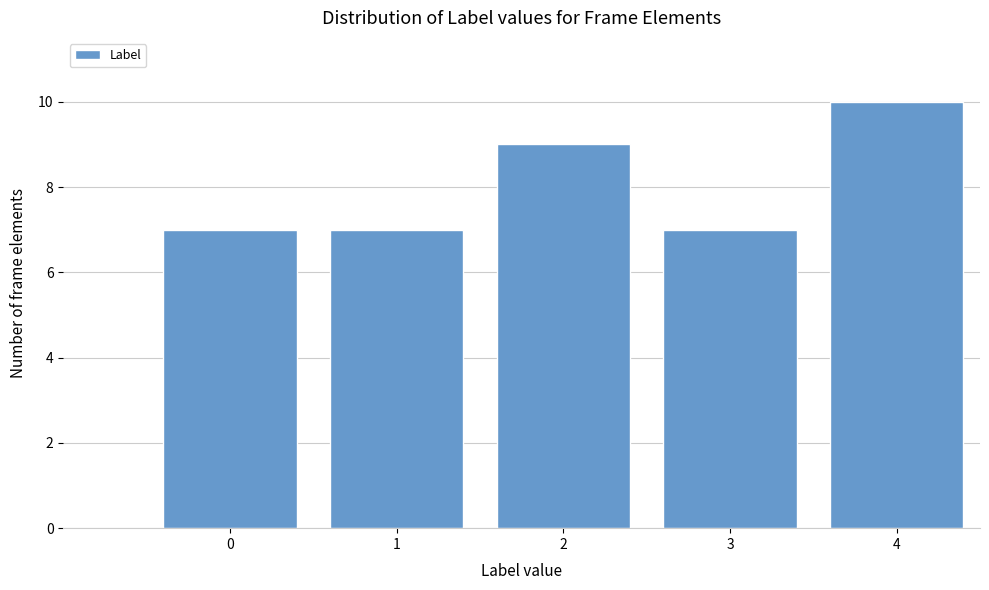

Reading left to right, transcribe all the data shown in this chart.

7	7	9	7	10